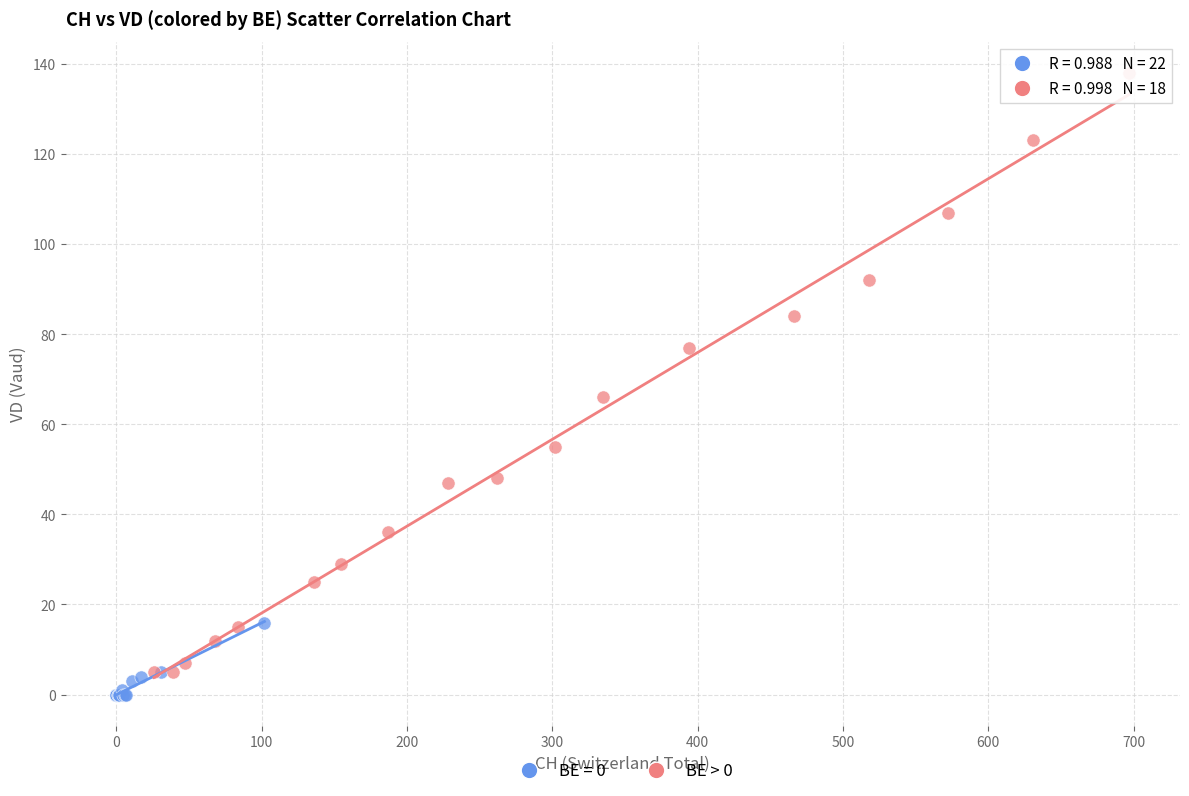

Which series contains the highest Y value?

BE > 0